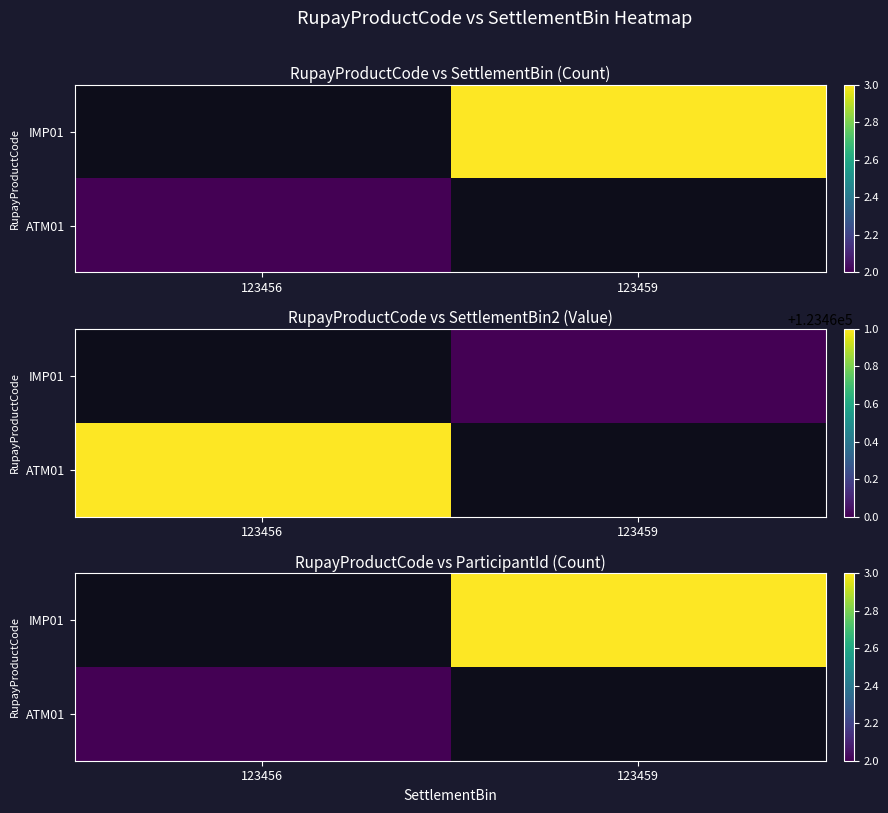

The value of ATM01 at 123456 is 2.0. True or false?

True